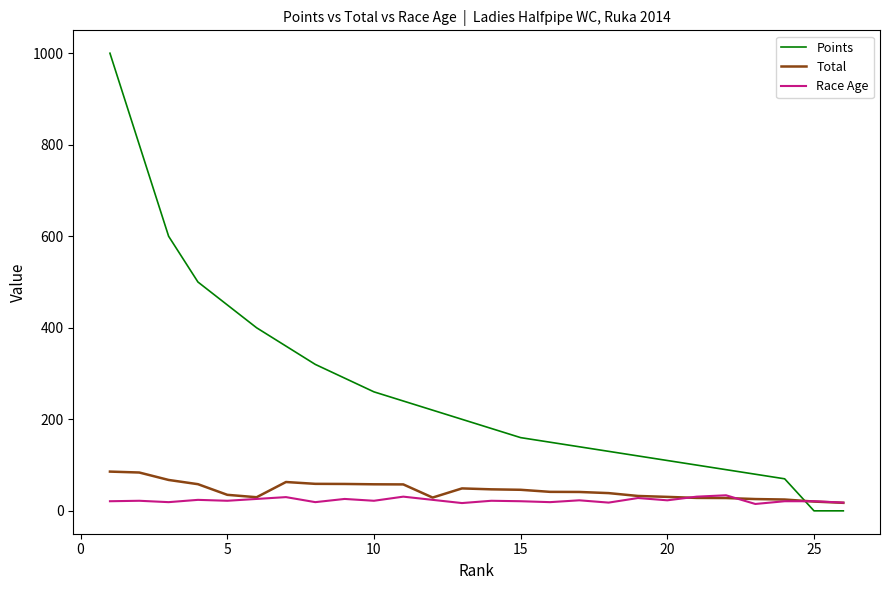

Is this an area chart (filled region under the line)?

No